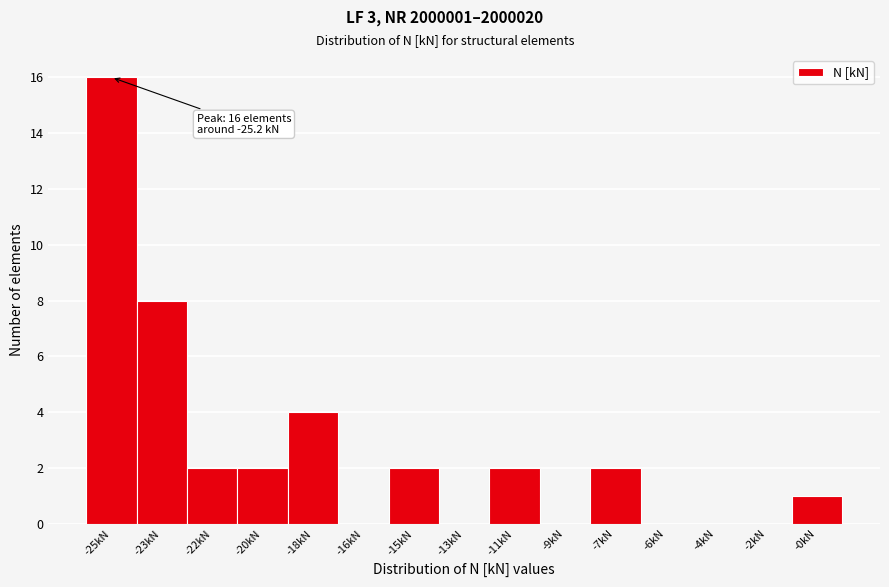

Reading left to right, what are all the values shown in this chart?

-25kN=16	-23kN=8	-22kN=2	-20kN=2	-18kN=4	-16kN=0	-15kN=2	-13kN=0	-11kN=2	-9kN=0	-7kN=2	-6kN=0	-4kN=0	-2kN=0	-0kN=1